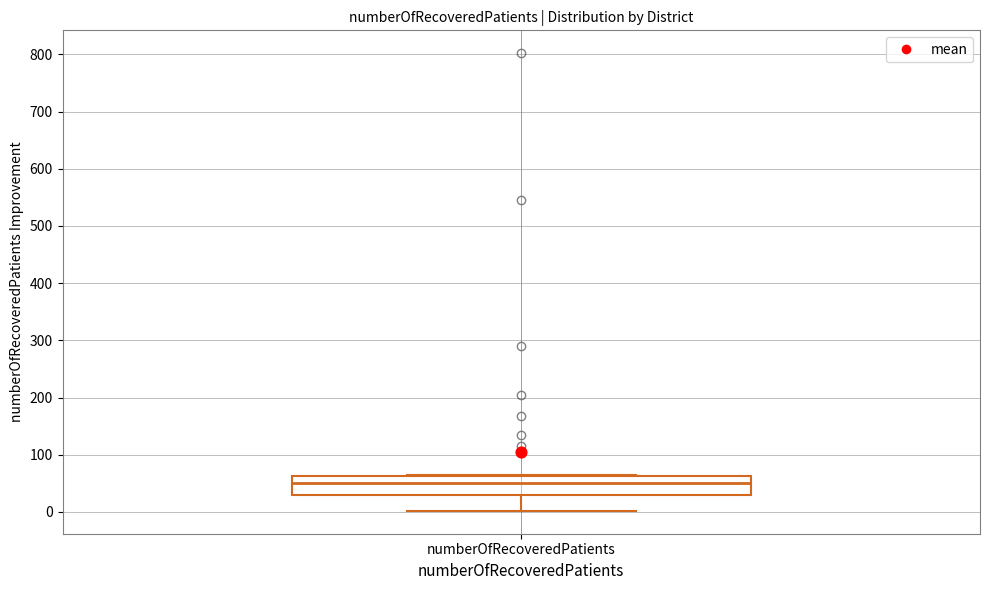

Read this box plot against the y-axis: the position of the median line, the range covered by the box, and the ends of both whiskers. The values are not printed on the chart, so give them approximately, as read against the axis.

median 50, box 30 to 60, whiskers 0 to 60